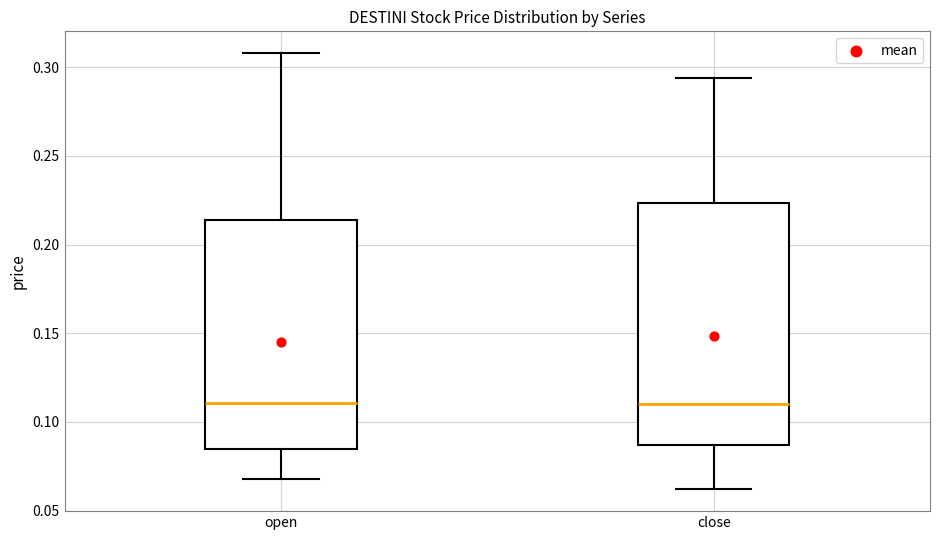

Where is the upper edge of the box for close on the y-axis? The values are not printed on the chart, so give them approximately, as read against the axis.

0.225